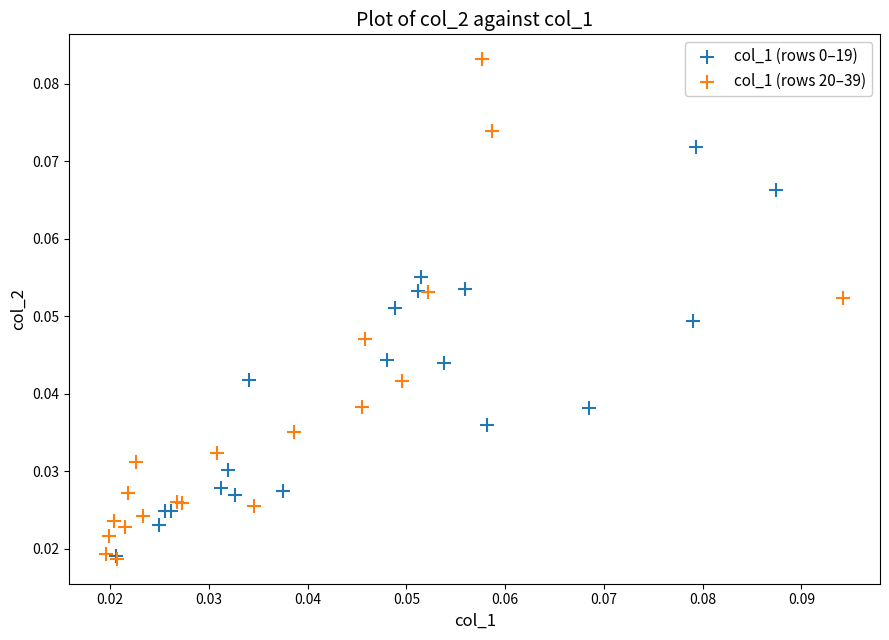

Which series has the widest spread of Y values?

col_1 (rows 20–39)